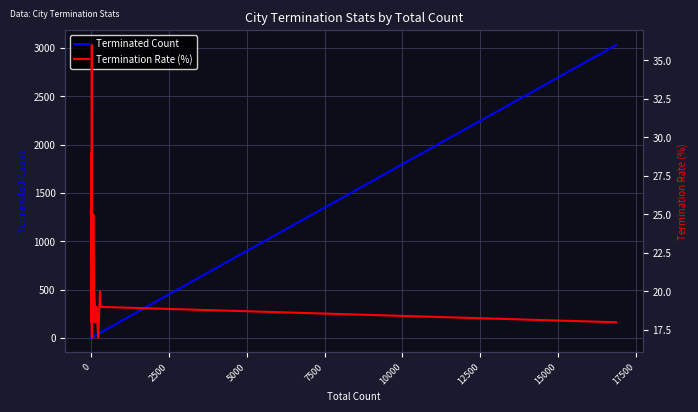

In Terminated Count, how many points are lower than both neighbors (excluding endpoints)?

5